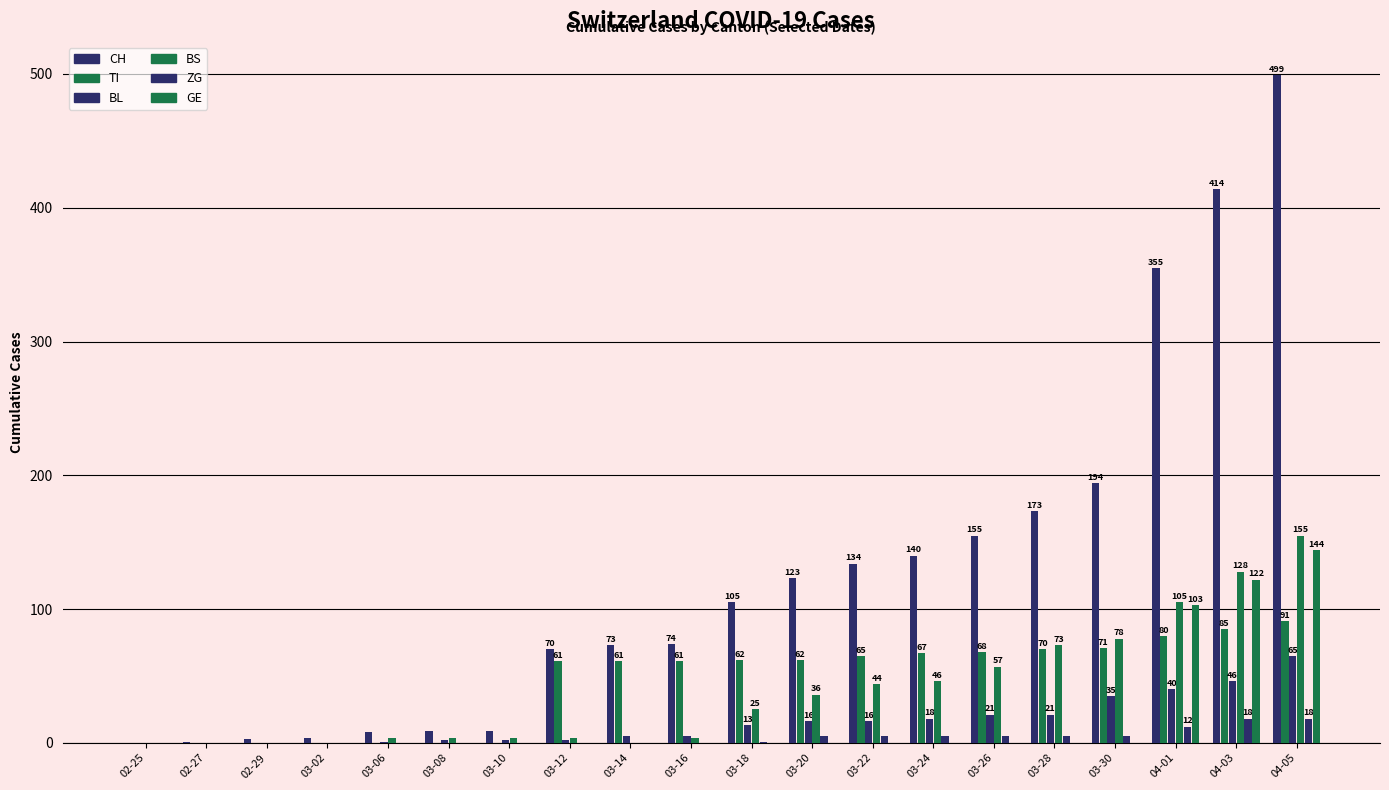

What is the total value across all series at 03-06?

13